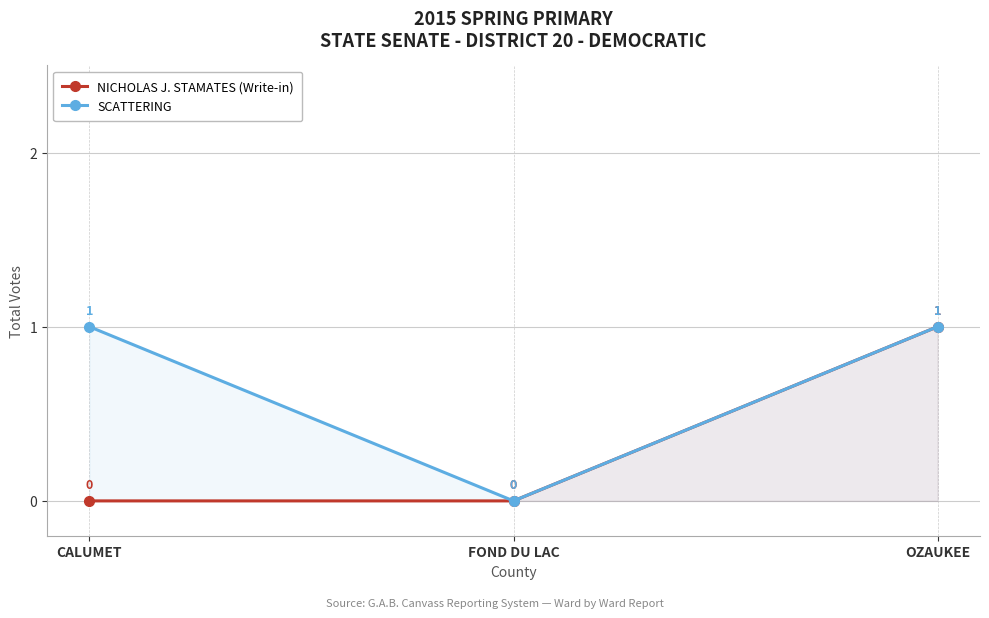

List the series in order of their overall mean, highest first.

SCATTERING, NICHOLAS J. STAMATES (Write-in)